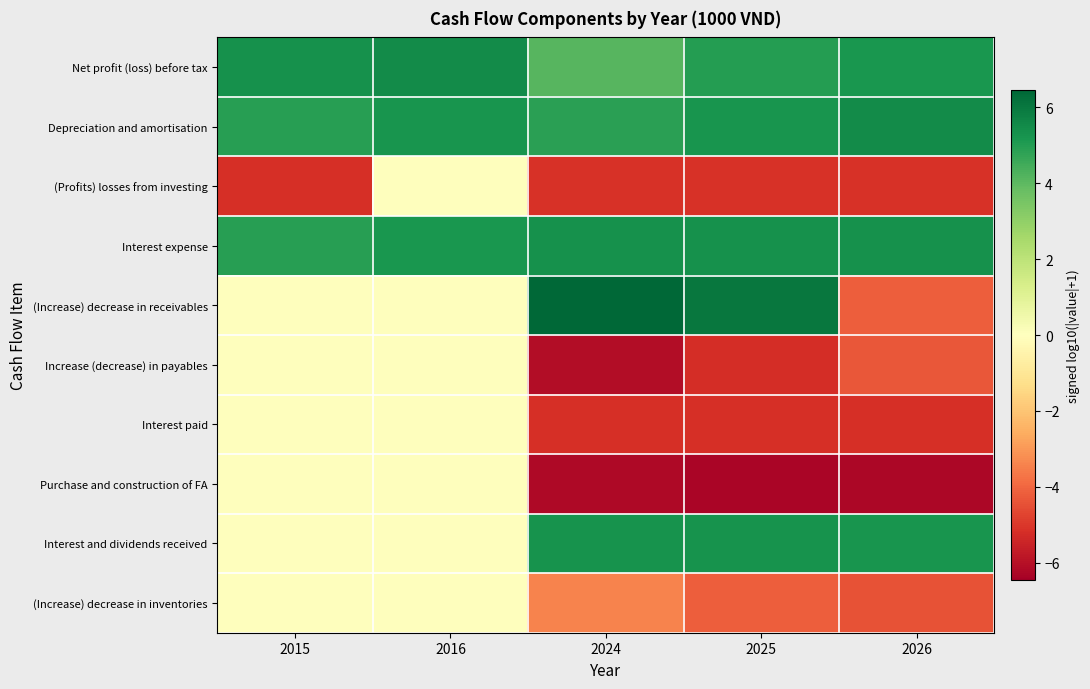

Reading right to left, what are all the values shown in this chart?

Net profit (loss) before tax: 2026=5.2	2025=5.0	2024=4.1	2016=5.5	2015=5.3
Depreciation and amortisation: 2026=5.5	2025=5.3	2024=4.9	2016=5.2	2015=4.9
(Profits) losses from investing: 2026=-5.1	2025=-5.1	2024=-5.1	2016=0.0	2015=-5.2
Interest expense: 2026=5.3	2025=5.3	2024=5.3	2016=5.2	2015=4.9
(Increase) decrease in receivables: 2026=-4.2	2025=6.0	2024=6.5	2016=0.0	2015=0.0
Increase (decrease) in payables: 2026=-4.3	2025=-5.2	2024=-6.1	2016=0.0	2015=0.0
Interest paid: 2026=-5.2	2025=-5.2	2024=-5.2	2016=0.0	2015=0.0
Purchase and construction of FA: 2026=-6.2	2025=-6.3	2024=-6.2	2016=0.0	2015=0.0
Interest and dividends received: 2026=5.2	2025=5.3	2024=5.3	2016=0.0	2015=0.0
(Increase) decrease in inventories: 2026=-4.4	2025=-4.2	2024=-3.4	2016=0.0	2015=0.0